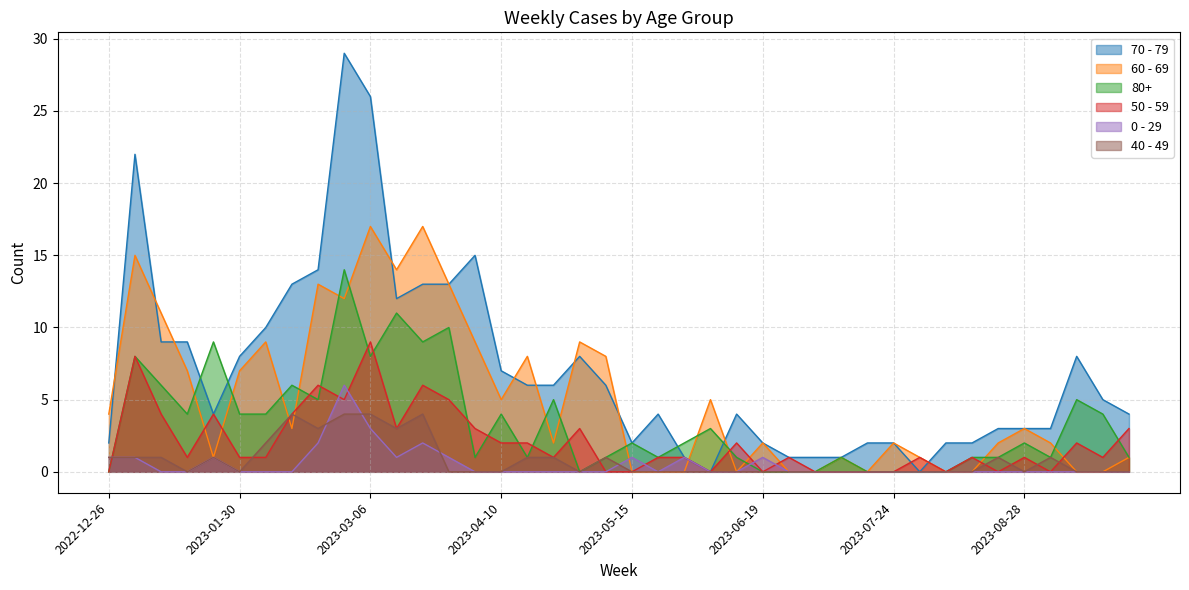

Reading left to right, what are all the values shown in this chart?

70 - 79: 2	22	9	9	4	8	10	13	14	29	26	12	13	13	15	7	6	6	8	6	2	4	1	0	4	2	1	1	1	2	2	0	2	2	3	3	3	8	5	4
60 - 69: 4	15	11	7	1	7	9	3	13	12	17	14	17	13	9	5	8	2	9	8	0	0	0	5	0	2	0	0	1	0	2	1	0	0	2	3	2	0	0	1
80+: 0	8	6	4	9	4	4	6	5	14	8	11	9	10	1	4	1	5	0	1	2	1	2	3	1	0	0	0	1	0	0	0	0	1	1	2	1	5	4	1
50 - 59: 0	8	4	1	4	1	1	4	6	5	9	3	6	5	3	2	2	1	3	0	0	1	1	0	2	0	1	0	0	0	0	1	0	1	0	1	0	2	1	3
0 - 29: 1	1	0	0	1	0	0	0	2	6	3	1	2	1	0	0	0	0	0	0	1	0	1	0	0	1	0	0	0	0	0	0	0	0	0	0	0	0	0	0
40 - 49: 1	1	1	0	1	0	2	4	3	4	4	3	4	0	0	0	1	1	0	1	0	0	0	0	0	0	0	0	0	0	0	0	0	0	1	0	1	0	0	0